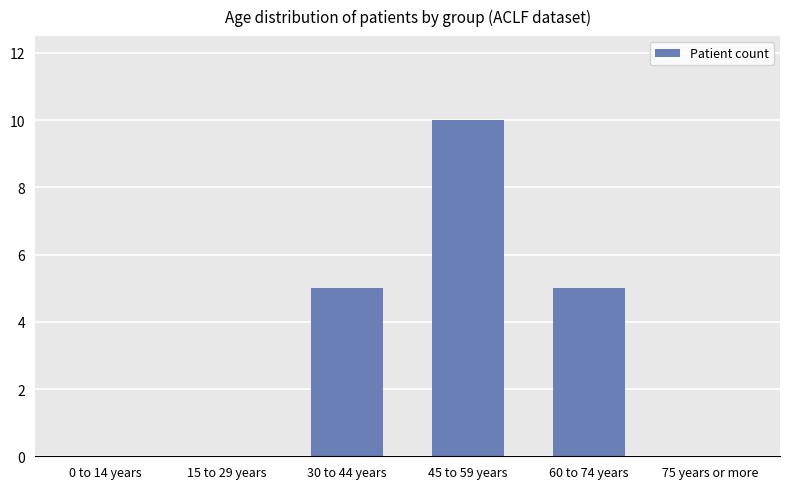

Approximately how many times larger is the value at 30 to 44 years compared to 60 to 74 years?

1.0